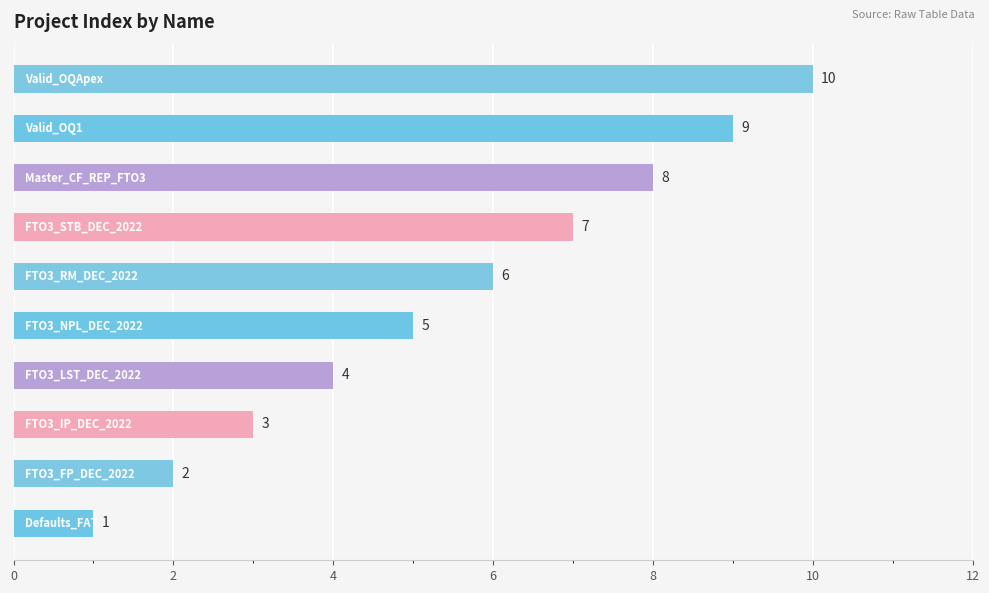

What is the sum of all values?

55